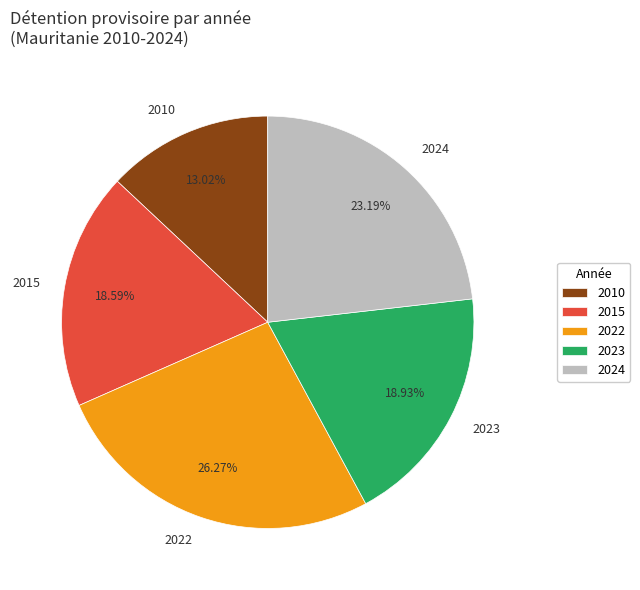

Is there any slice that represents more than half of the pie?

No